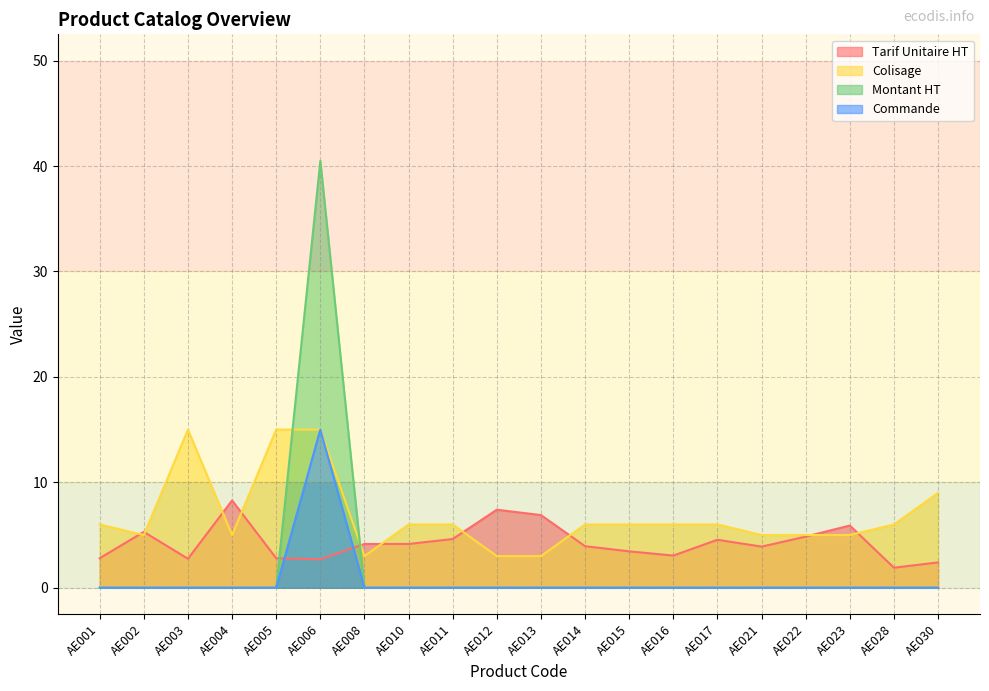

Is it true that Commande equals 0.0 at AE011?

True